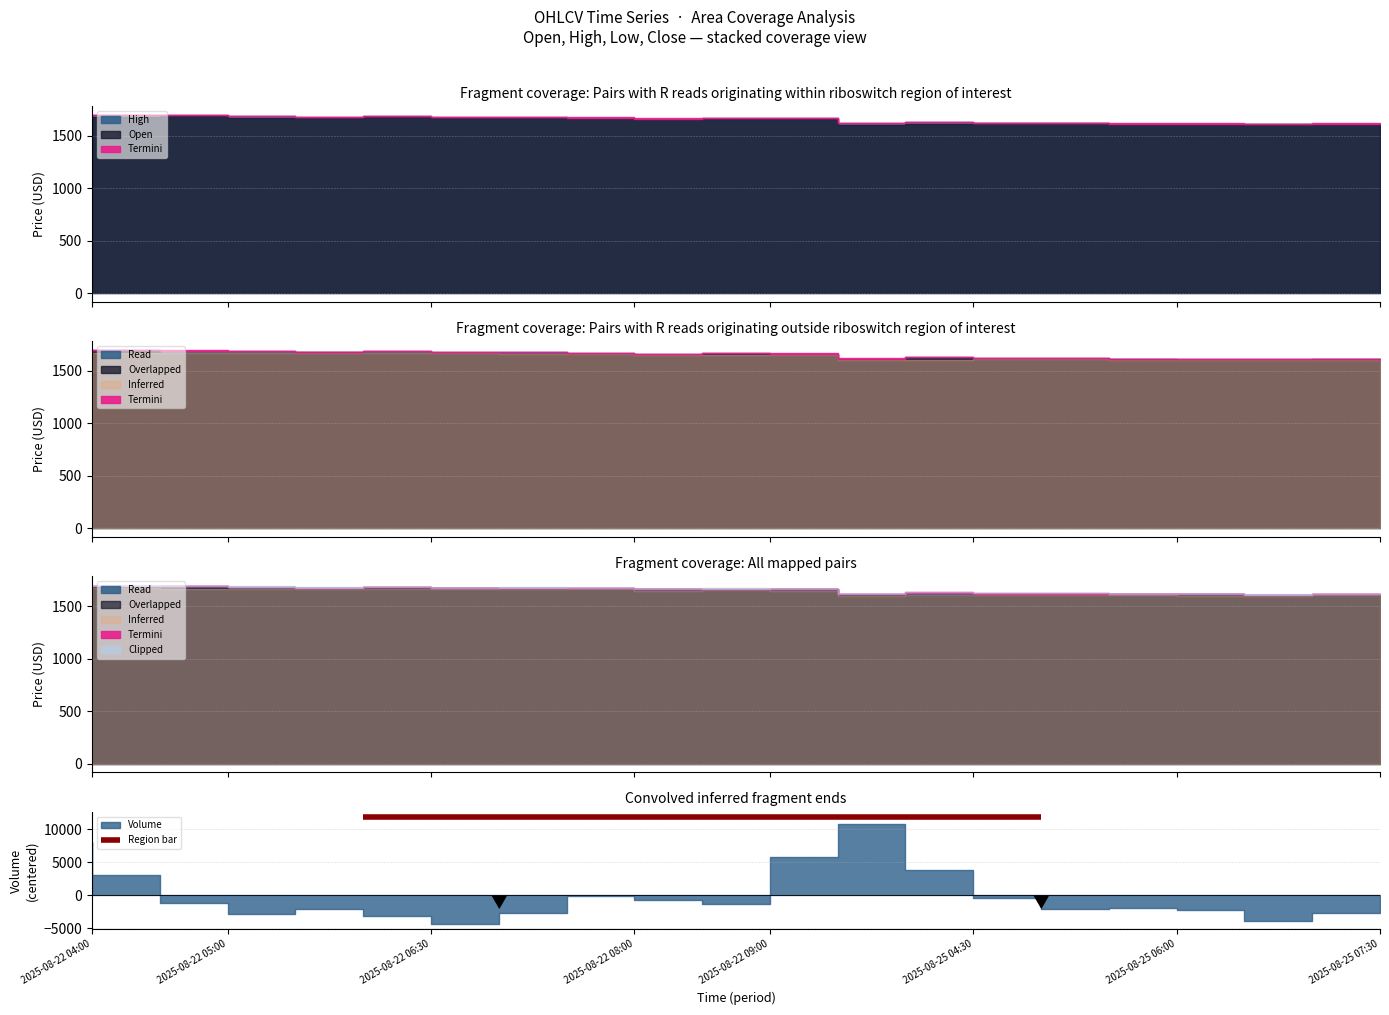

True or false: High and Open intersect in this chart.

False